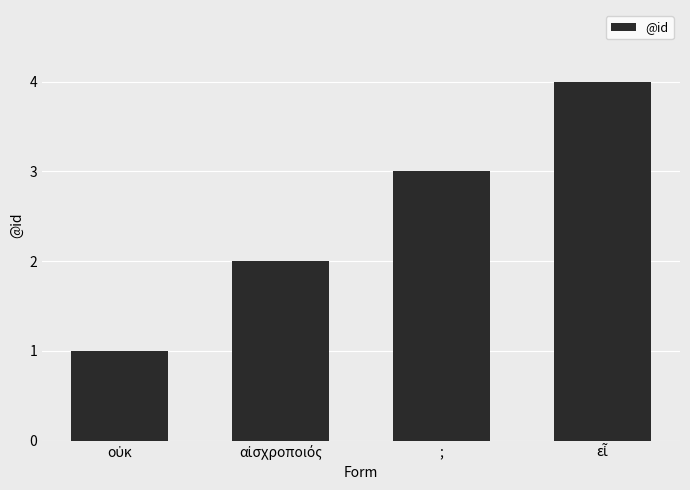

Reading left to right, transcribe all the data shown in this chart.

1	2	3	4